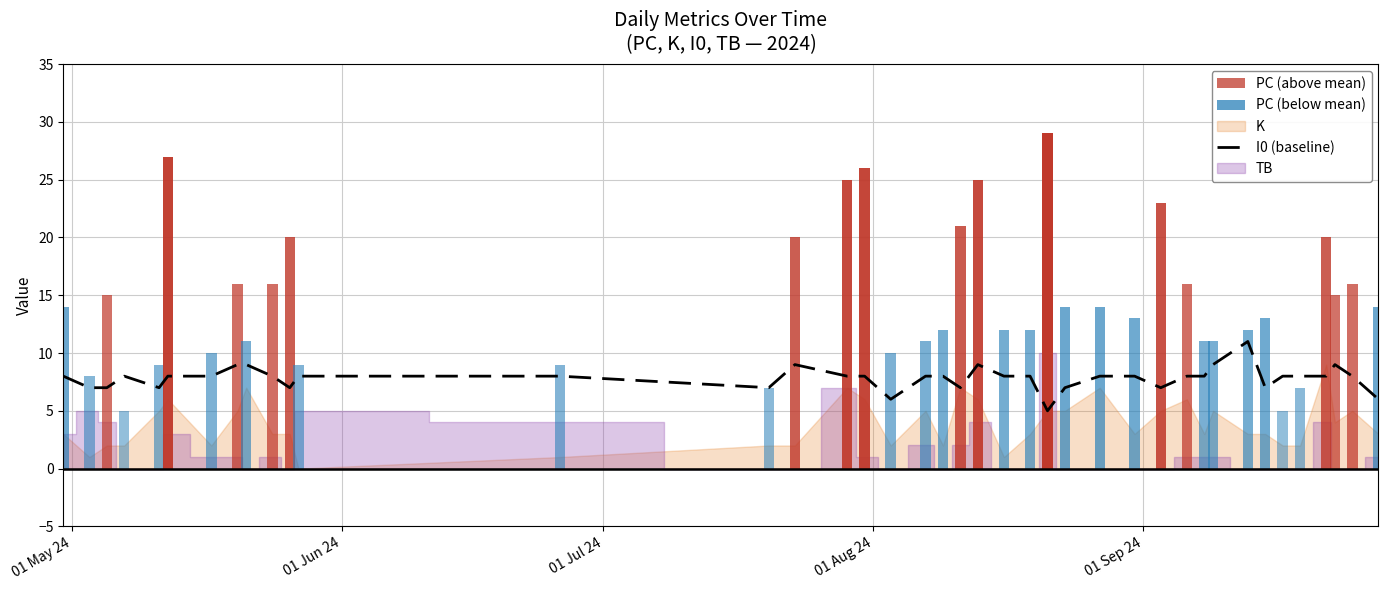

True or false: the data shows 2 at 17.

False